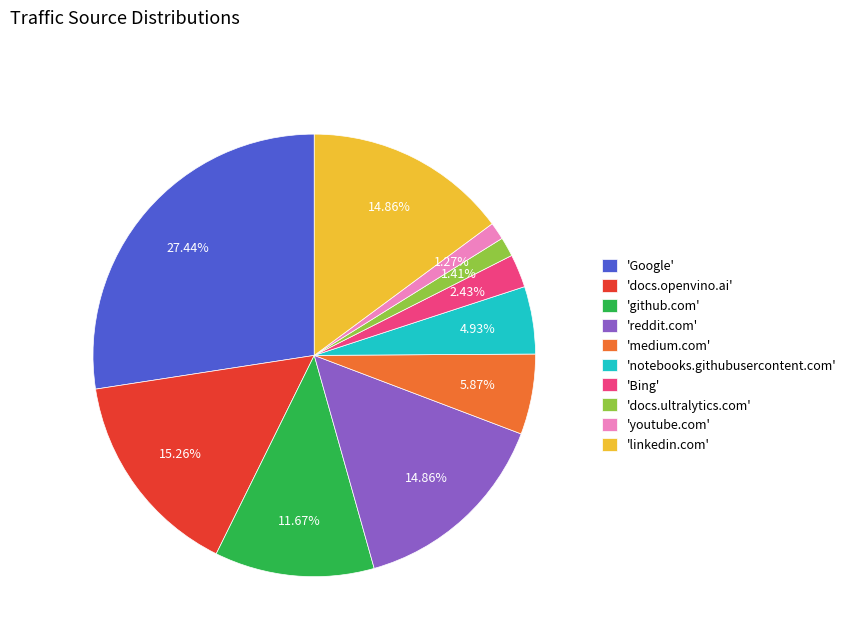

Which has a higher value, 'github.com' or 'docs.ultralytics.com'?

'github.com'